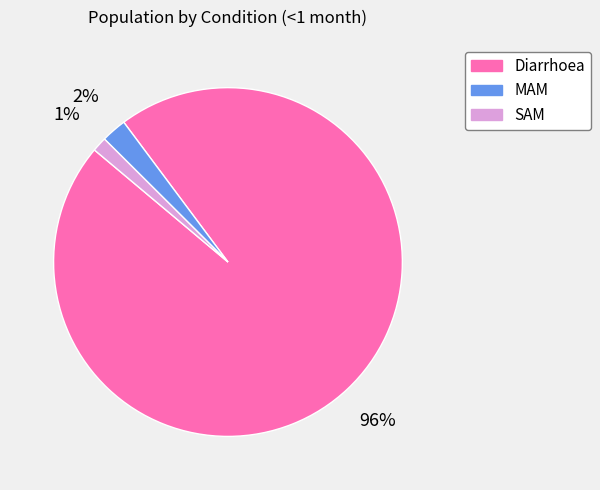

Is there any slice that represents more than half of the pie?

Yes